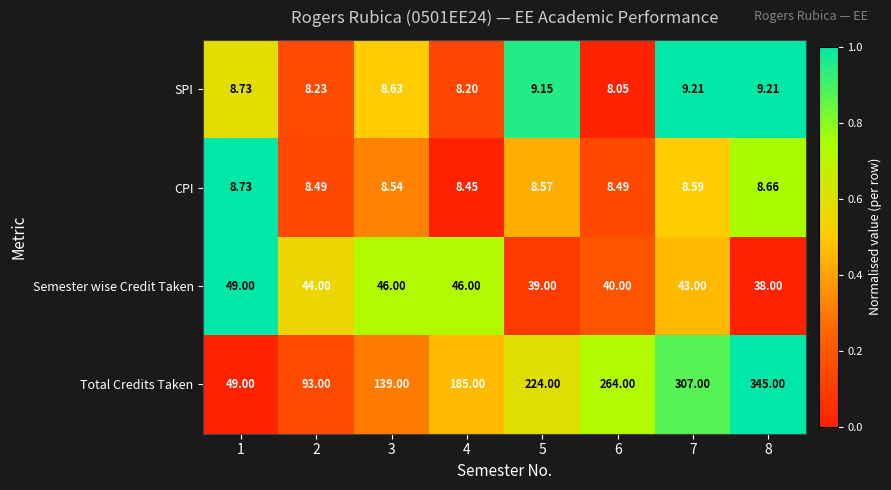

Which series has the largest total across all categories?

Total Credits Taken